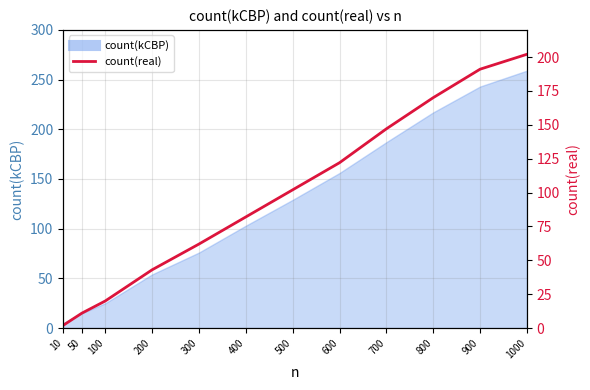

Which has a higher value, 300 or 400?

400